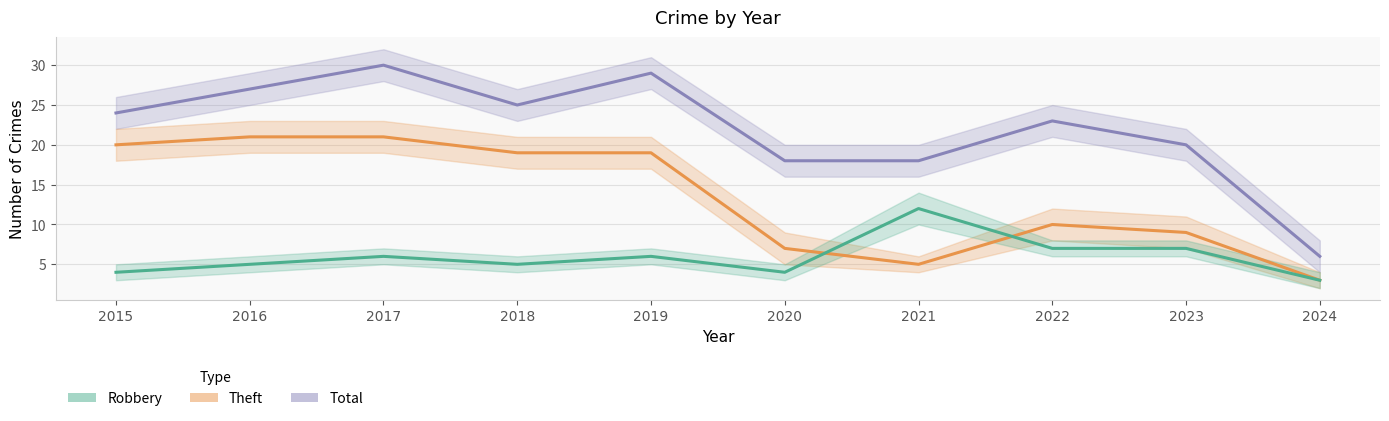

True or false: Theft has a value of 20 at 2015.

True